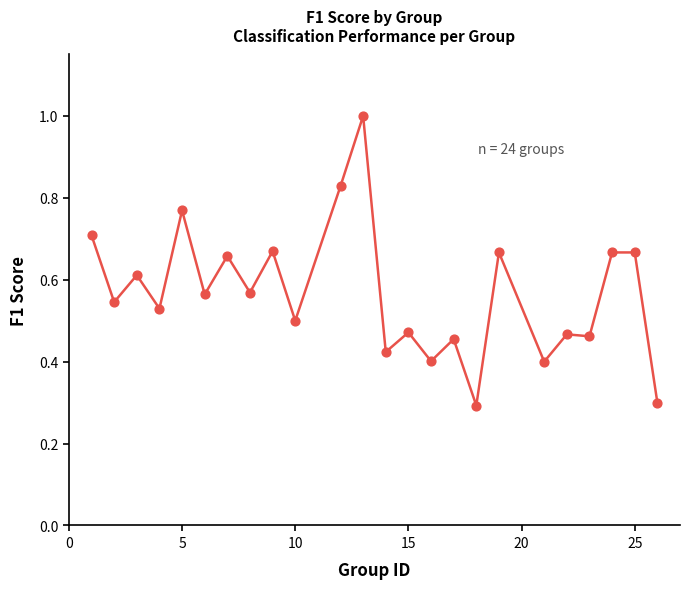

What is the range of X values (max minus min)?

25.0